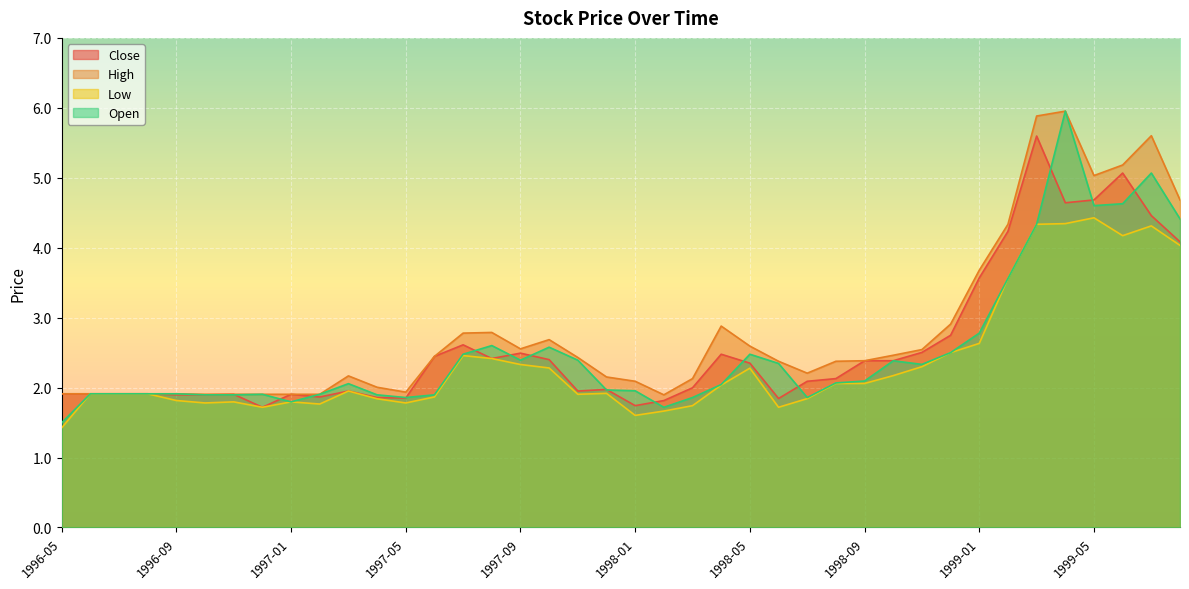

True or false: Low and Open intersect in this chart.

False